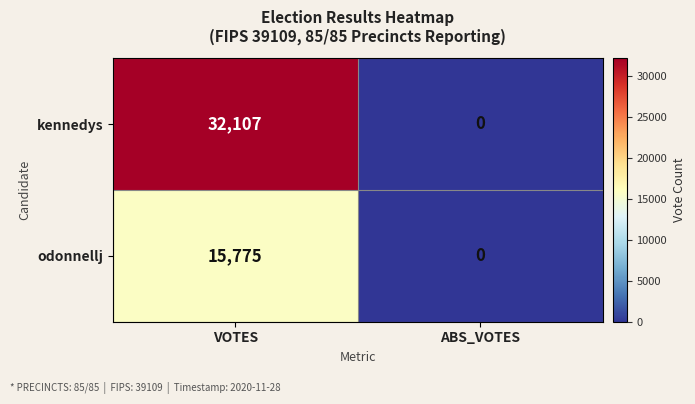

List the series in order of their peak value, highest first.

kennedys, odonnellj